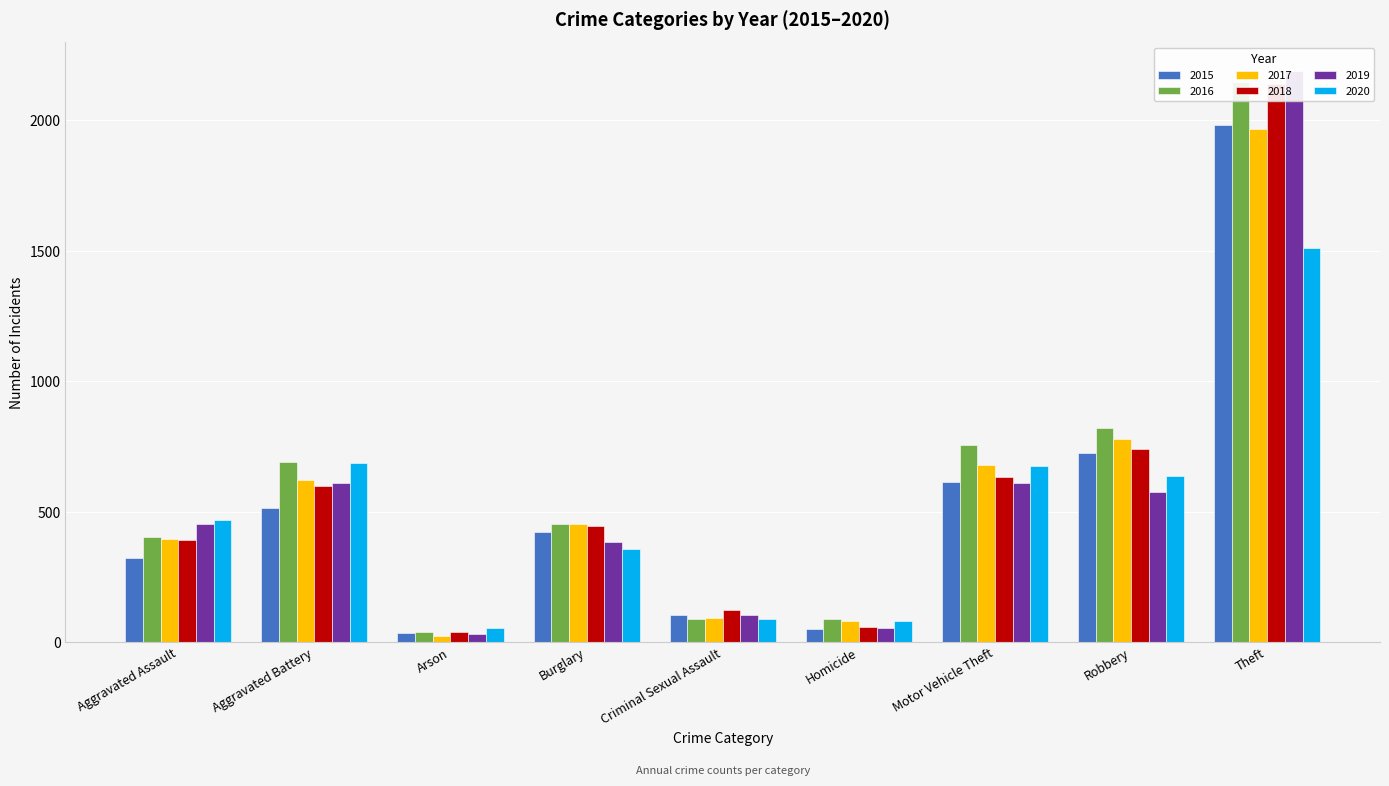

At which label is 2017 closest to 995?

Robbery